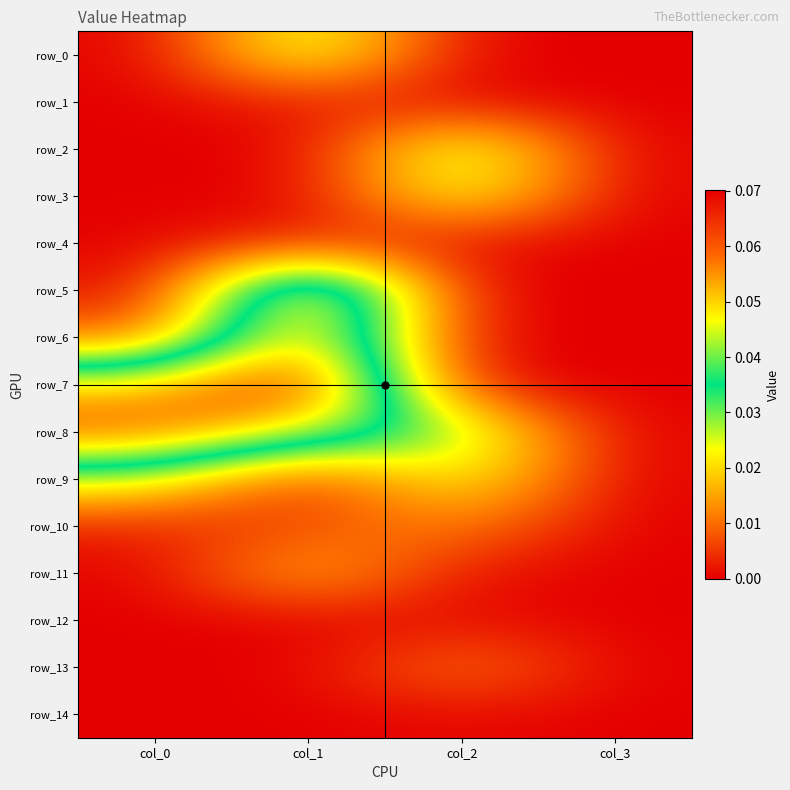

Rank the series by their maximum value, from highest to lowest.

row_7, row_5, row_8, row_6, row_2, row_0, row_3, row_9, row_11, row_10, row_13, row_4, row_1, row_12, row_14